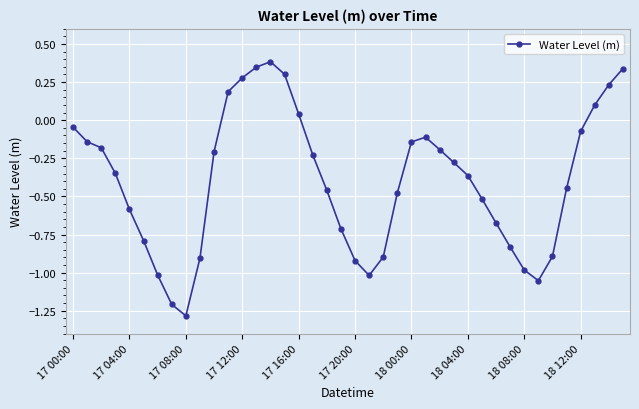

How many values exceed 0?

9